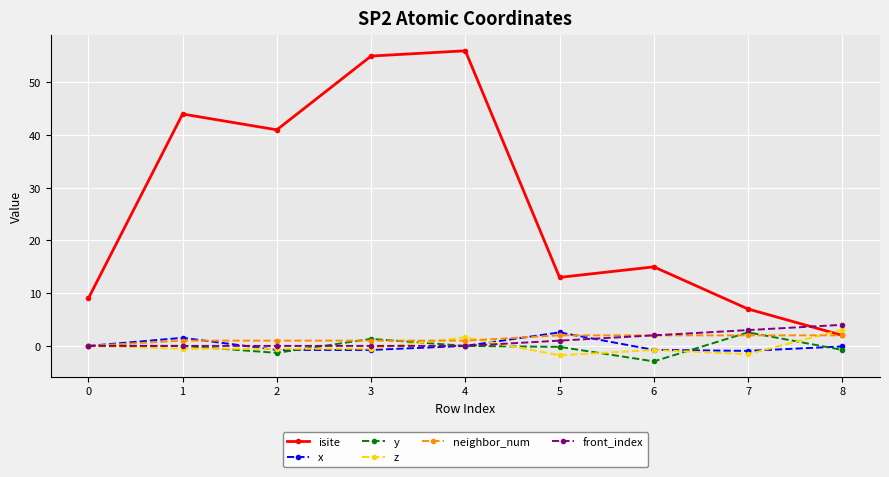

What is the sum of the y values at 0 and 3?

1.3